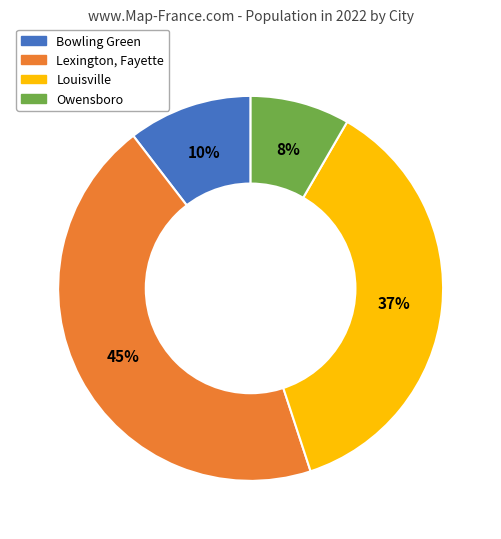

True or false: Lexington, Fayette accounts for 54% of the total.

False